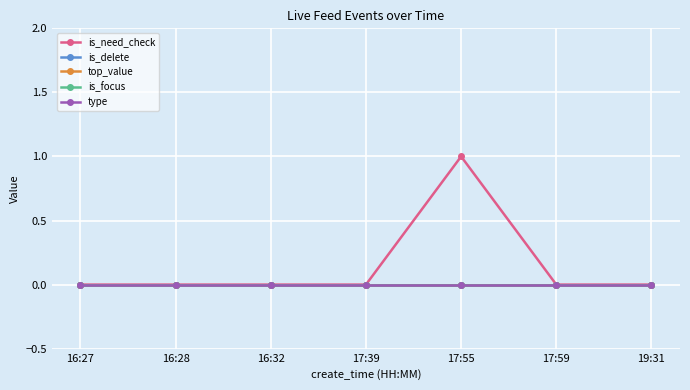

What position from the right is 19:31?

1